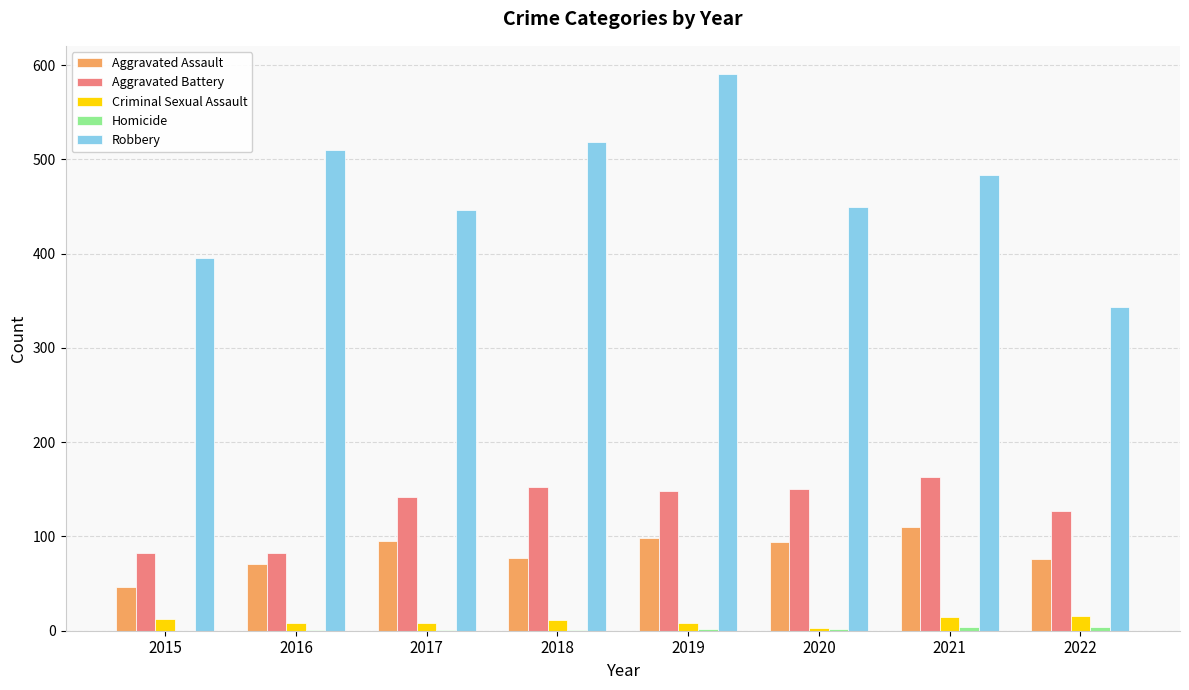

Which series changed the most between 2017 and 2019?

Robbery